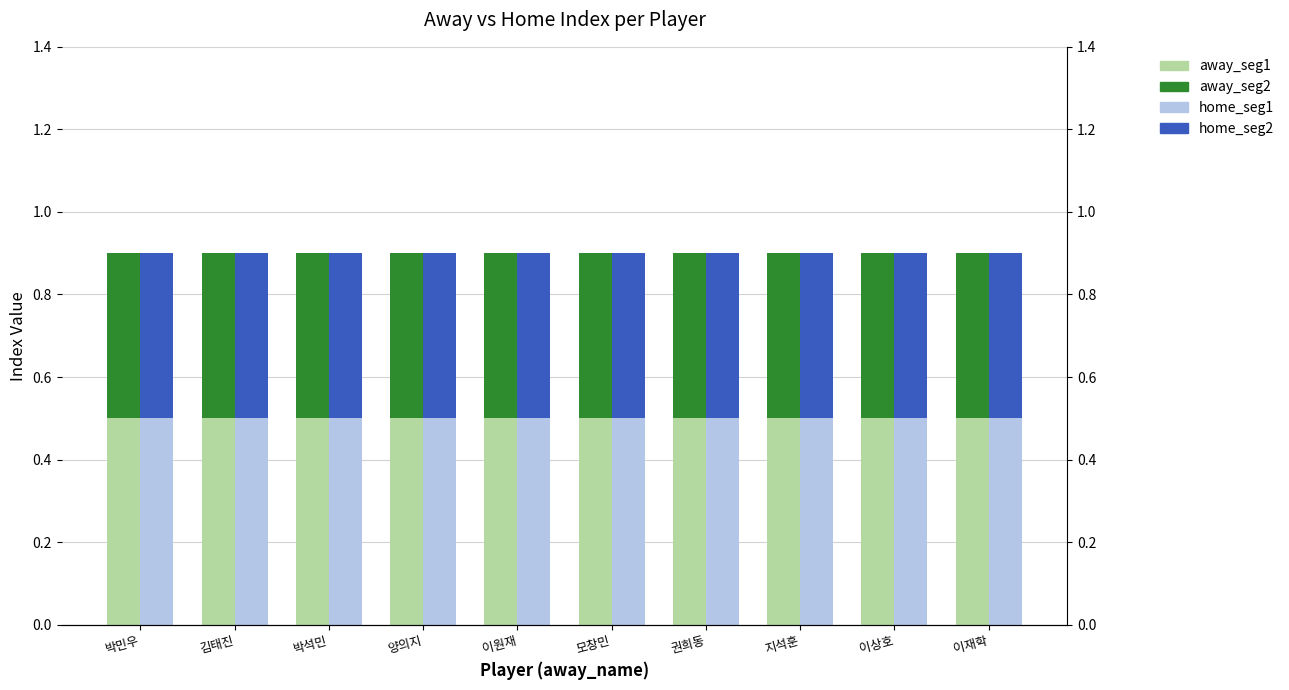

List the series in order of their peak value, highest first.

away_seg1, home_seg1, away_seg2, home_seg2